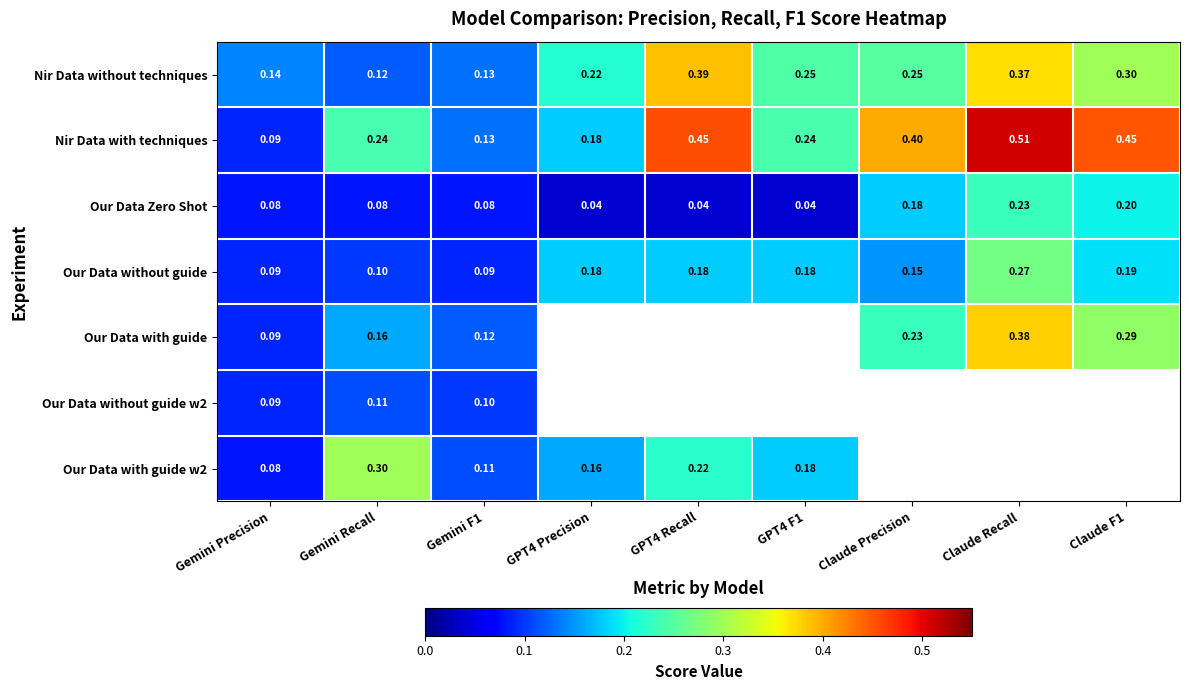

At which label is Nir Data without techniques closest to 0?

Gemini Recall